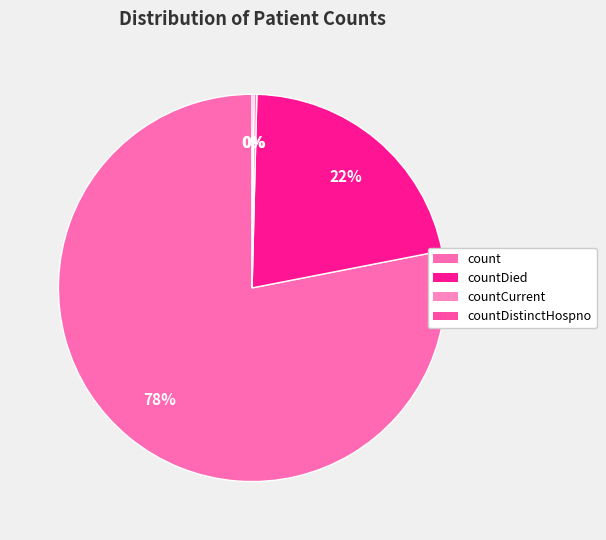

What percentage is NOT represented by countDistinctHospno?

99.8%